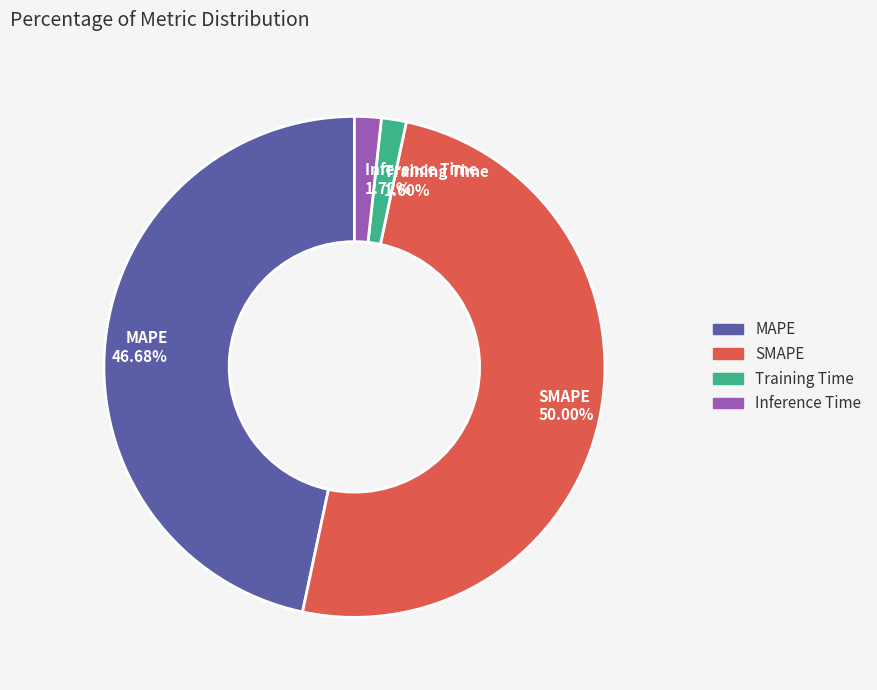

To the nearest percent, what percentage of the pie is Inference Time?

2%